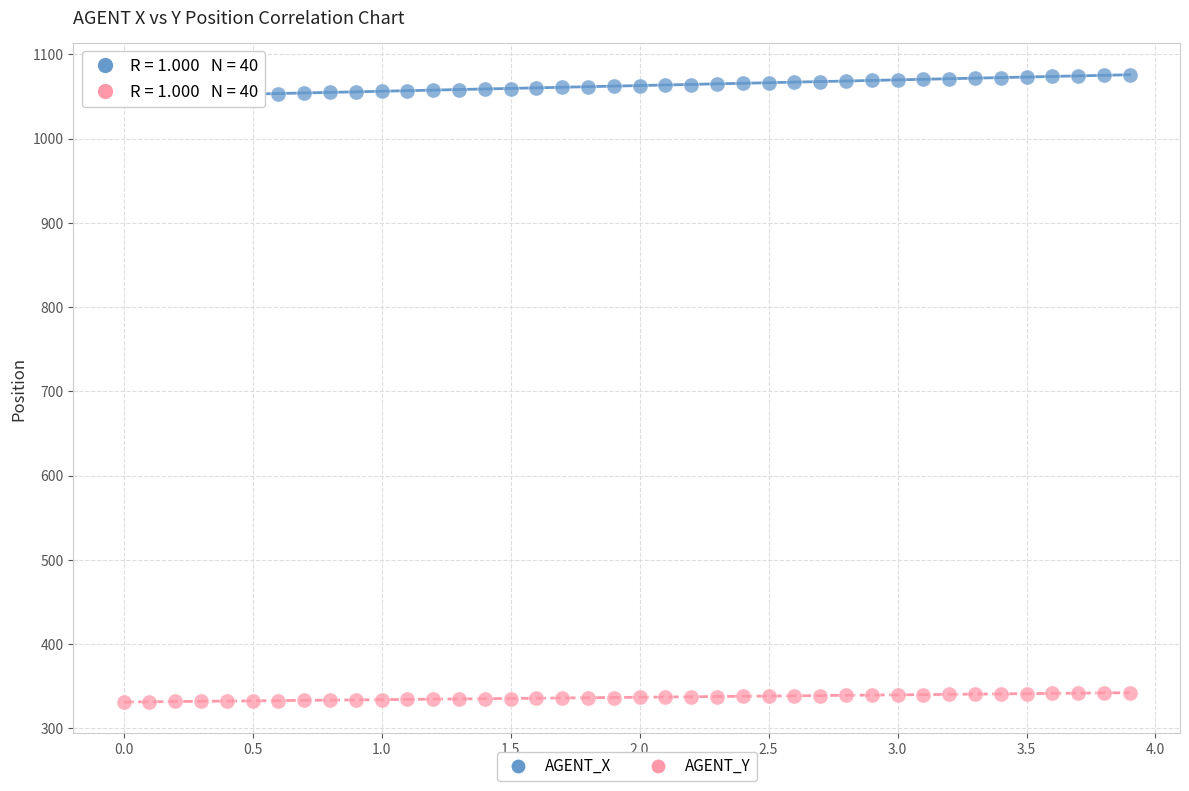

Which series reaches the maximum Y coordinate?

AGENT_X